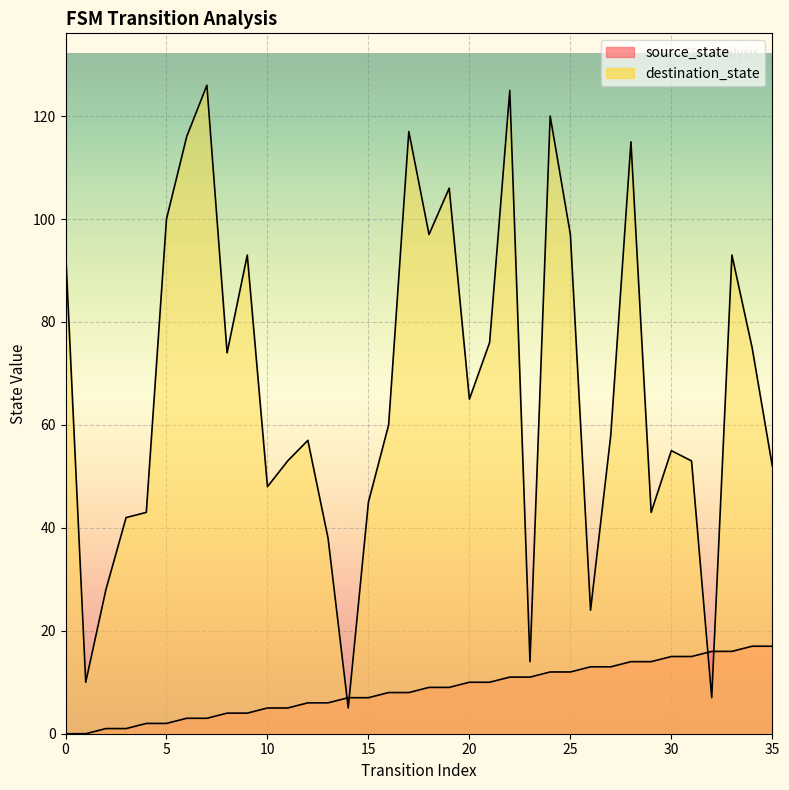

What is the difference between the source_state values at 28 and 14?

7